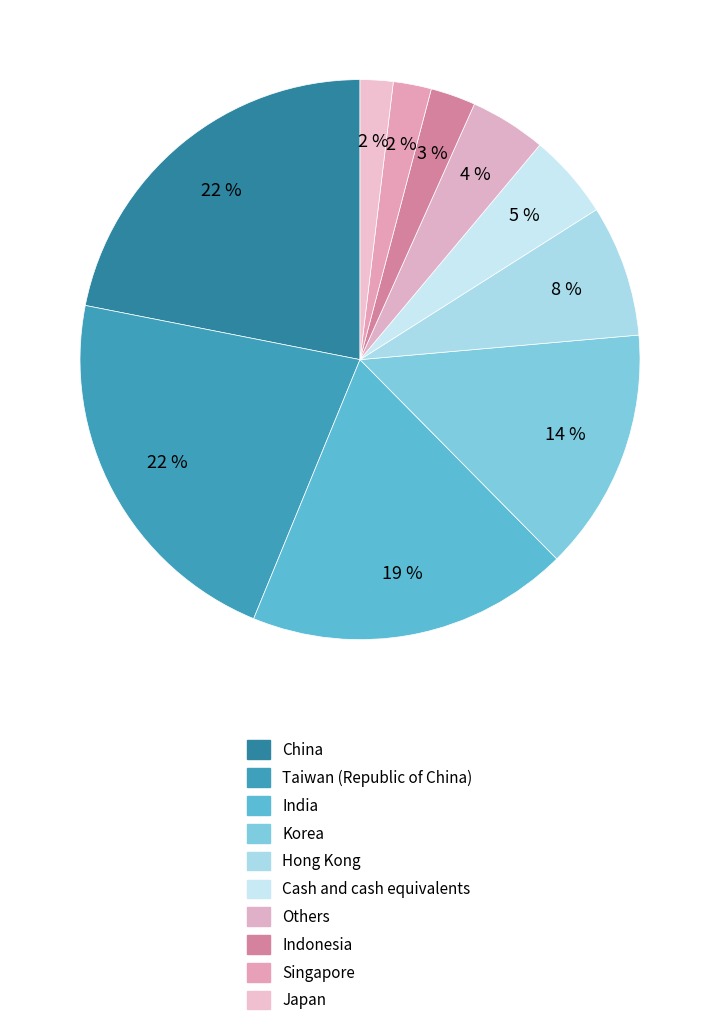

To the nearest percent, what is the difference between the largest and smallest slice percentages?

20%